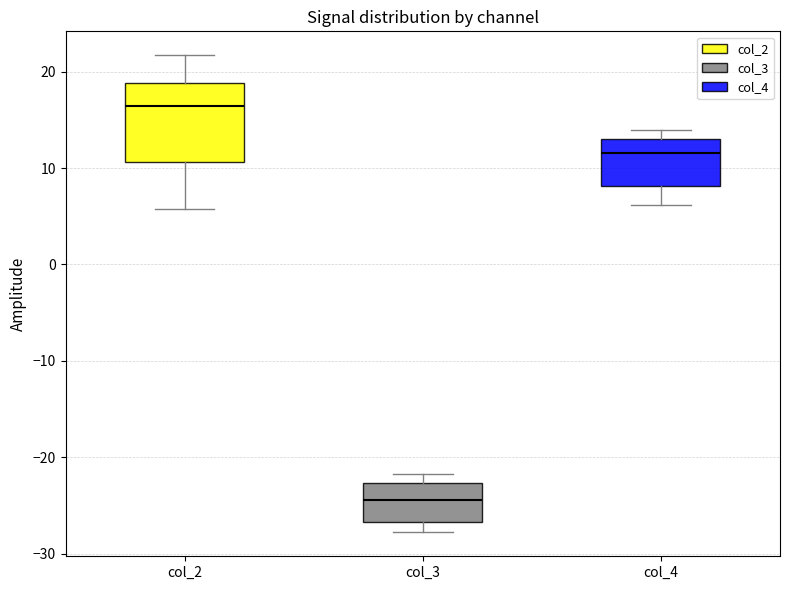

Comparing the boxes themselves (not the whiskers), which one is the tallest?

col_2